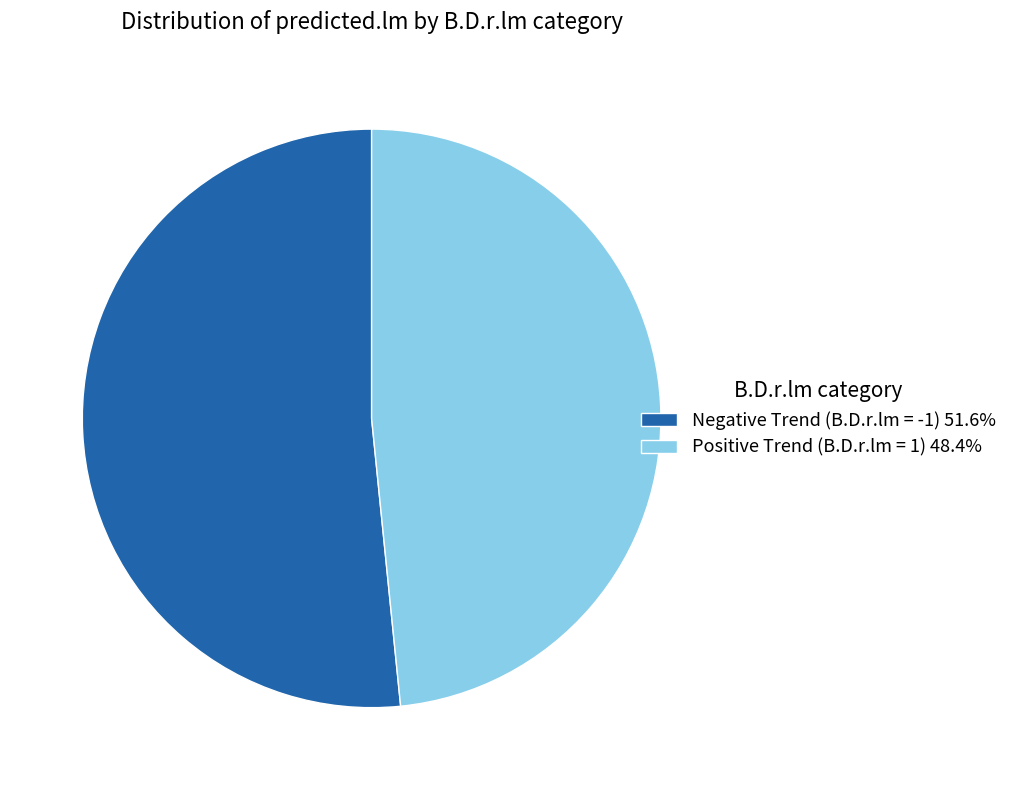

How many slices are in this pie chart?

2